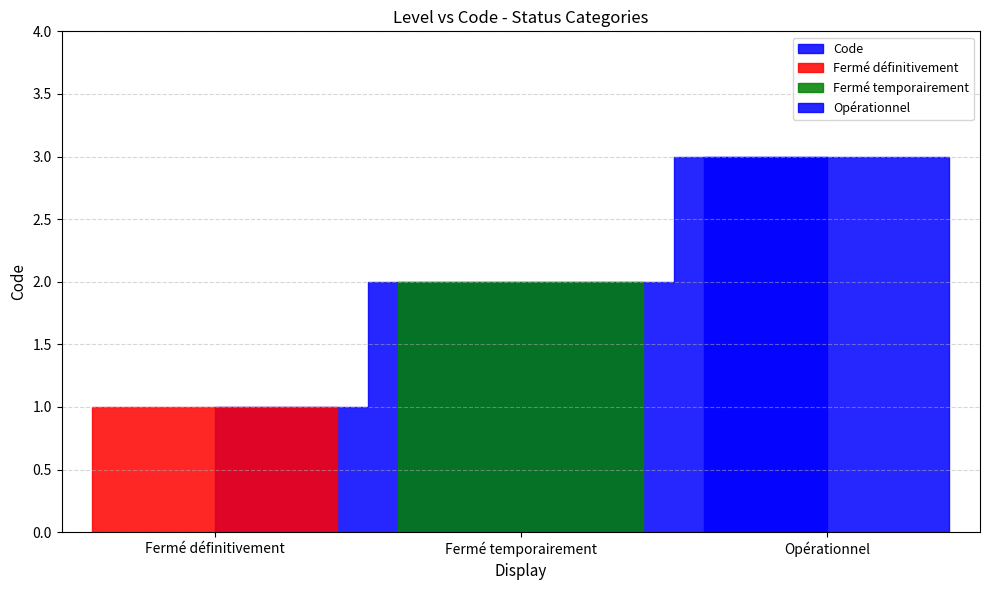

What is the greatest value displayed?

3